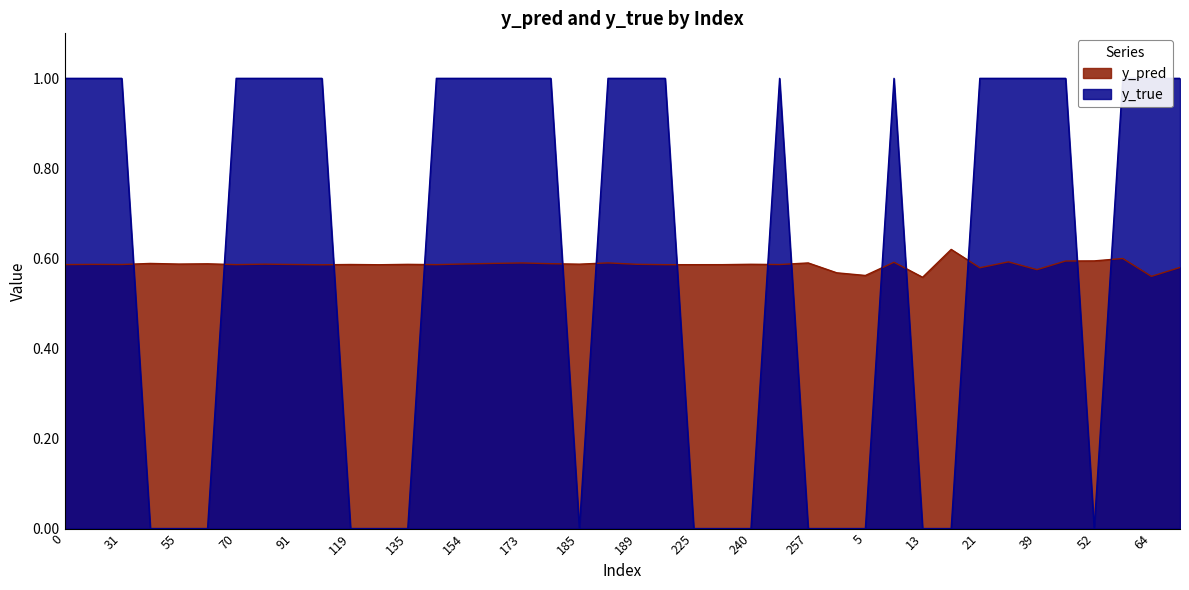

What is the sum of the y_true values at 70 and 185?

1.0